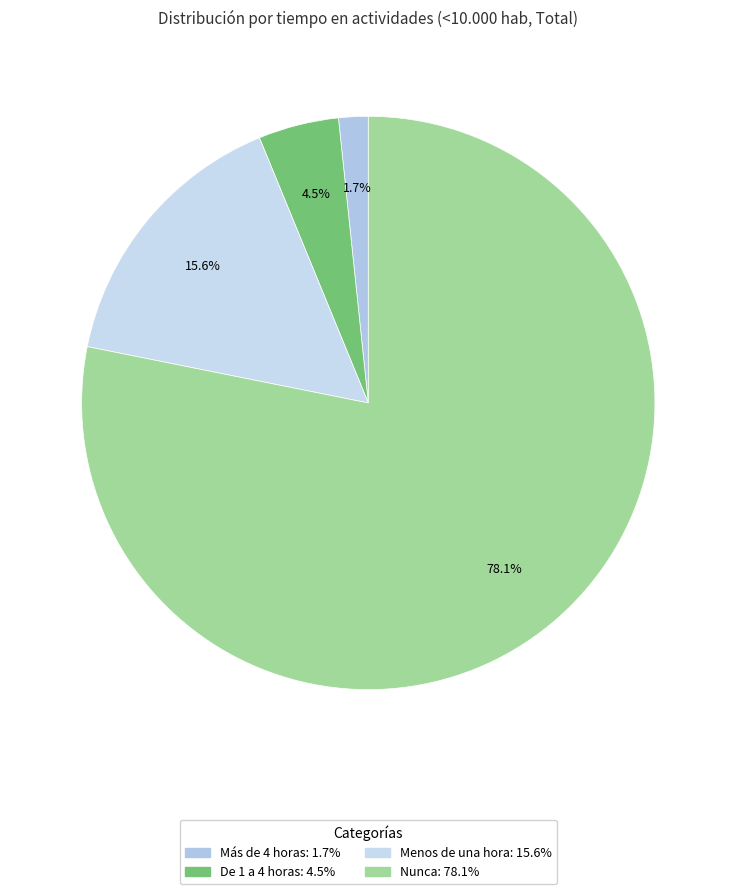

To the nearest percent, what percentage of the pie is Menos de una hora?

16%